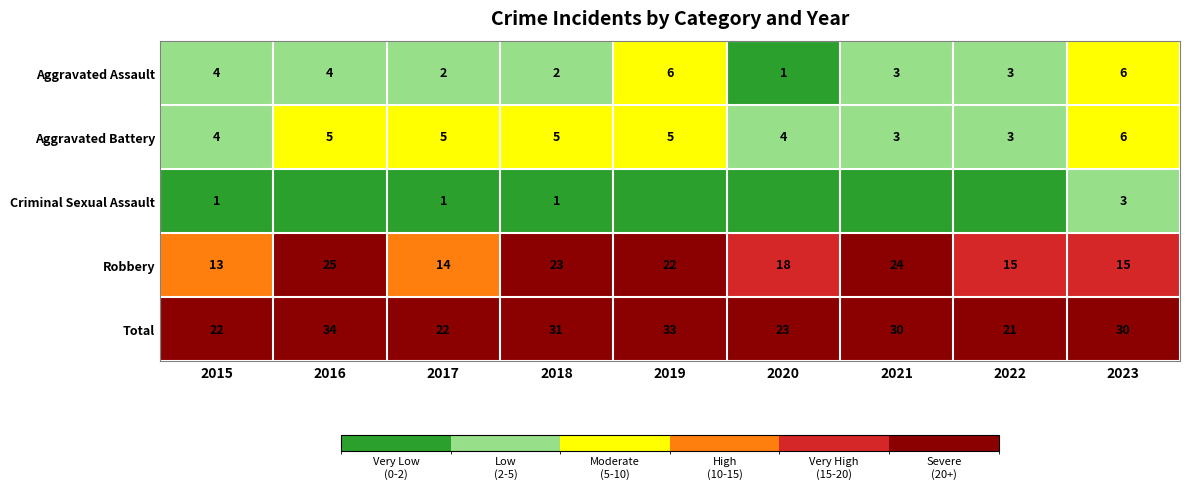

What value does the Robbery series have at 2016?

25